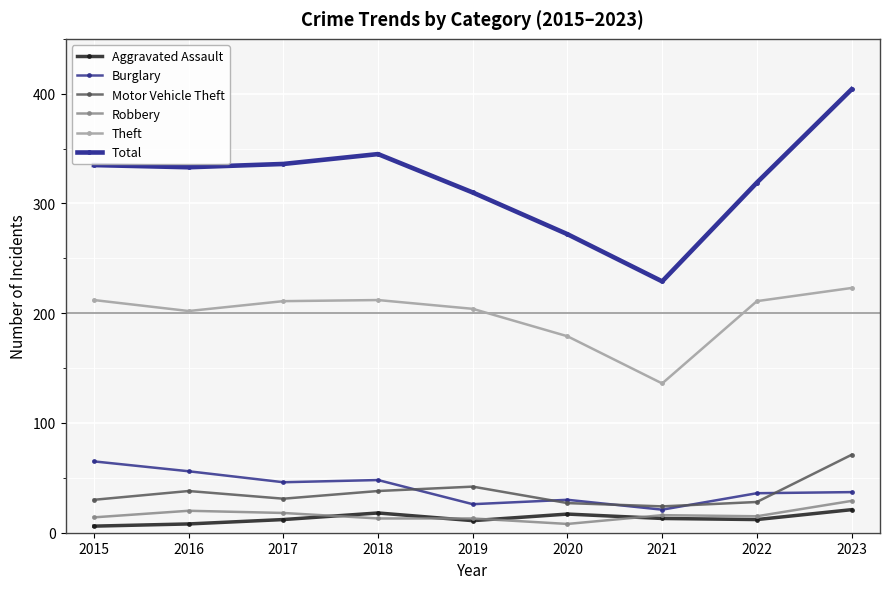

The value of Robbery at 2019 is 17. True or false?

False